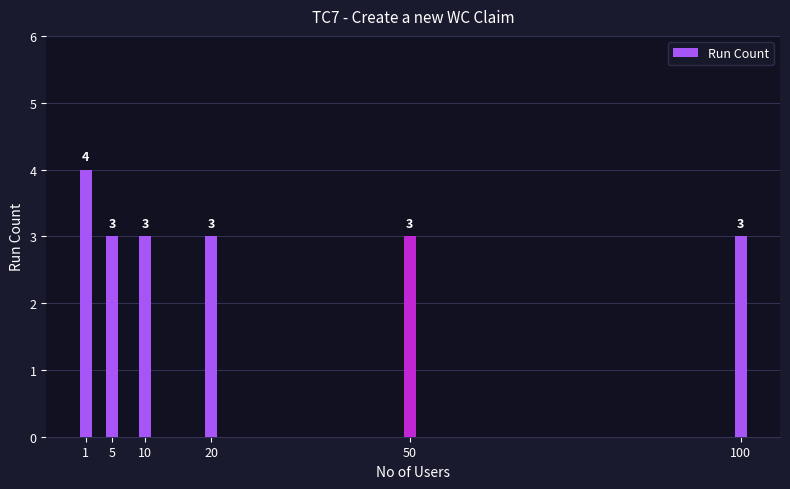

Reading left to right, extract all data points from this chart.

4	3	3	3	3	3